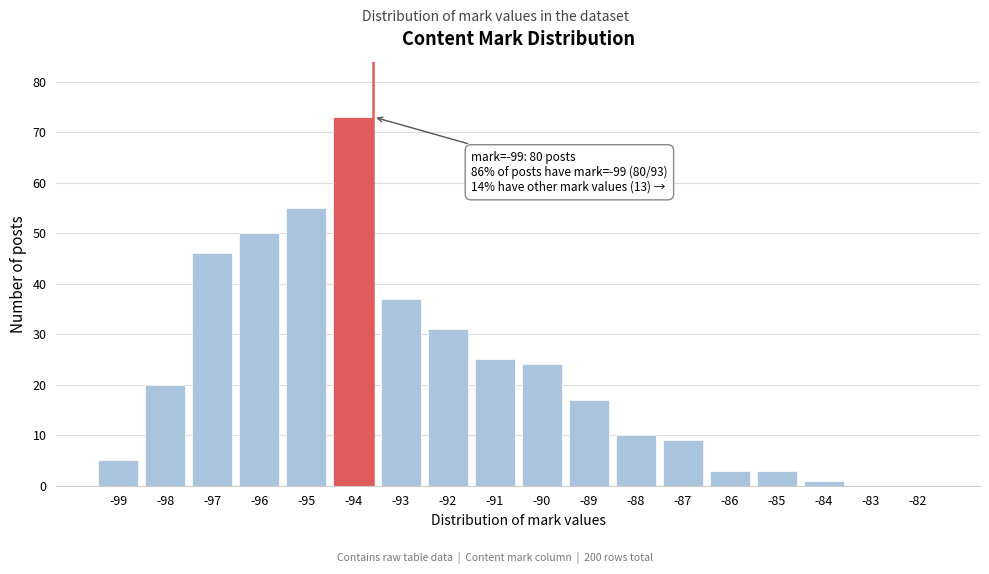

Reading left to right, extract all data points from this chart.

-99=5	-98=20	-97=46	-96=50	-95=55	-94=73	-93=37	-92=31	-91=25	-90=24	-89=17	-88=10	-87=9	-86=3	-85=3	-84=1	-83=0	-82=0